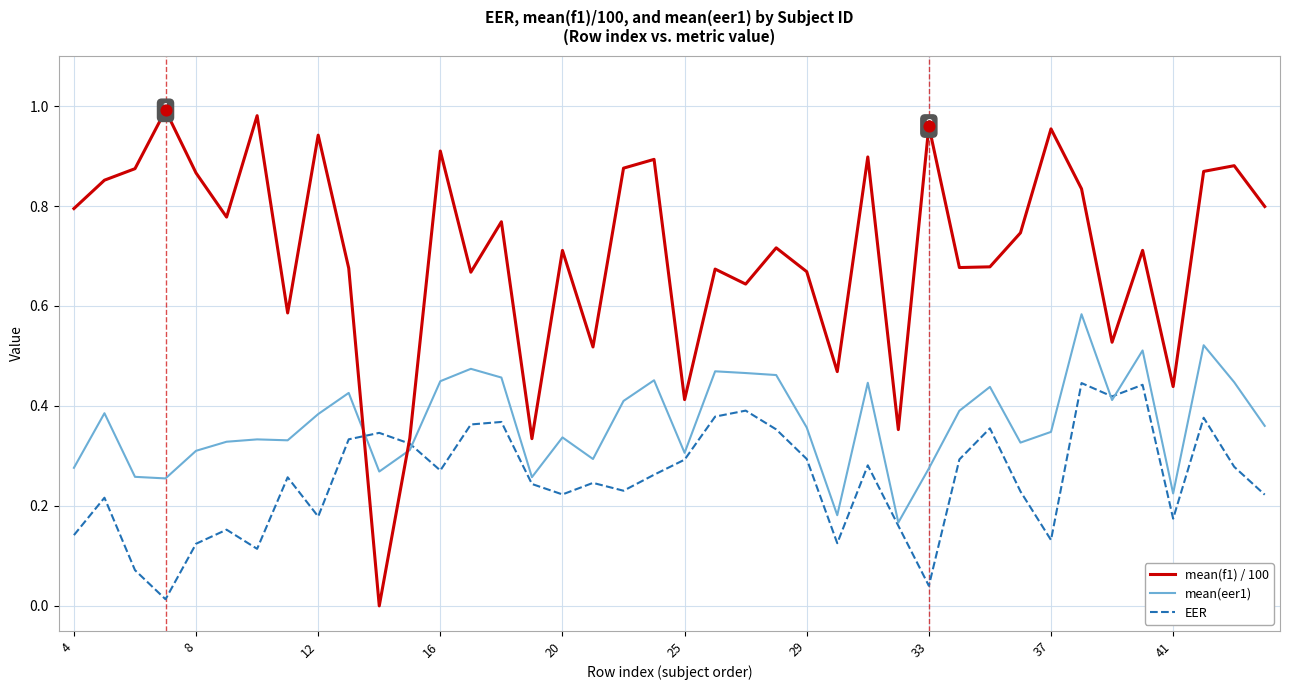

Which series has the largest total across all categories?

mean(f1) / 100